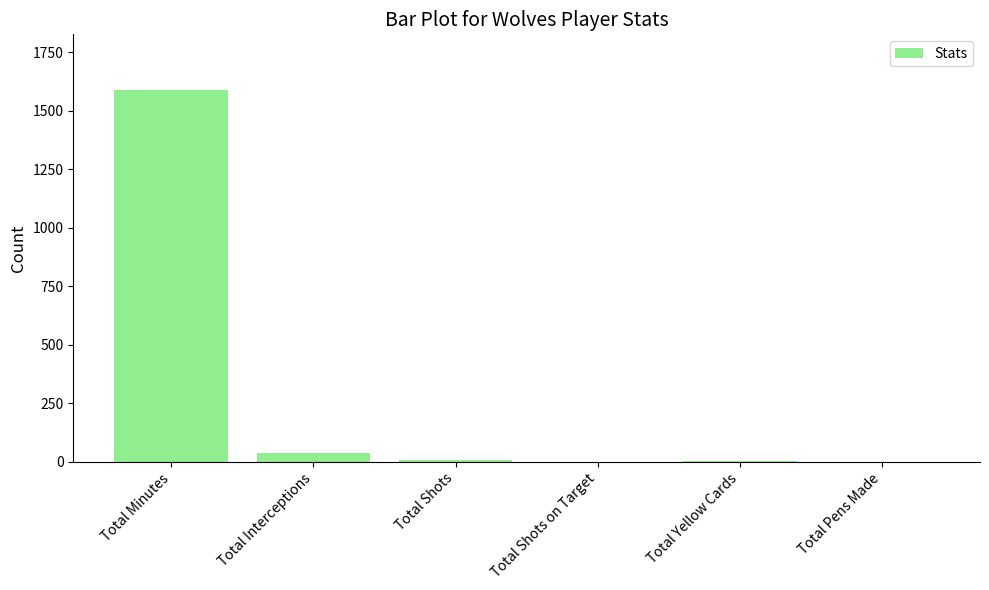

The value at Total Pens Made is 0. True or false?

True